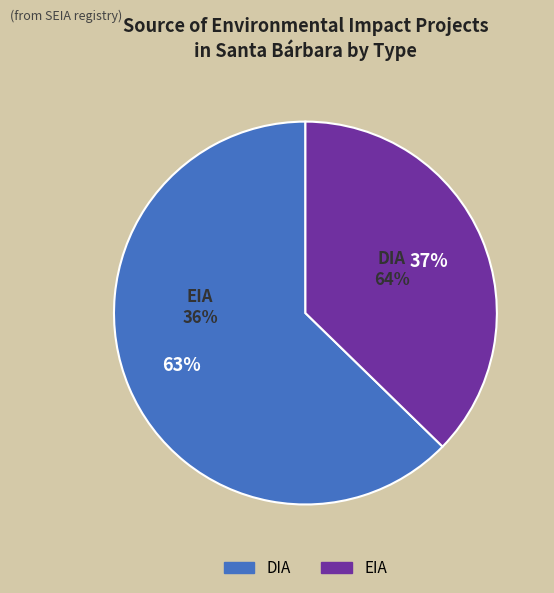

Rank the categories by value from lowest to highest.

EIA, DIA